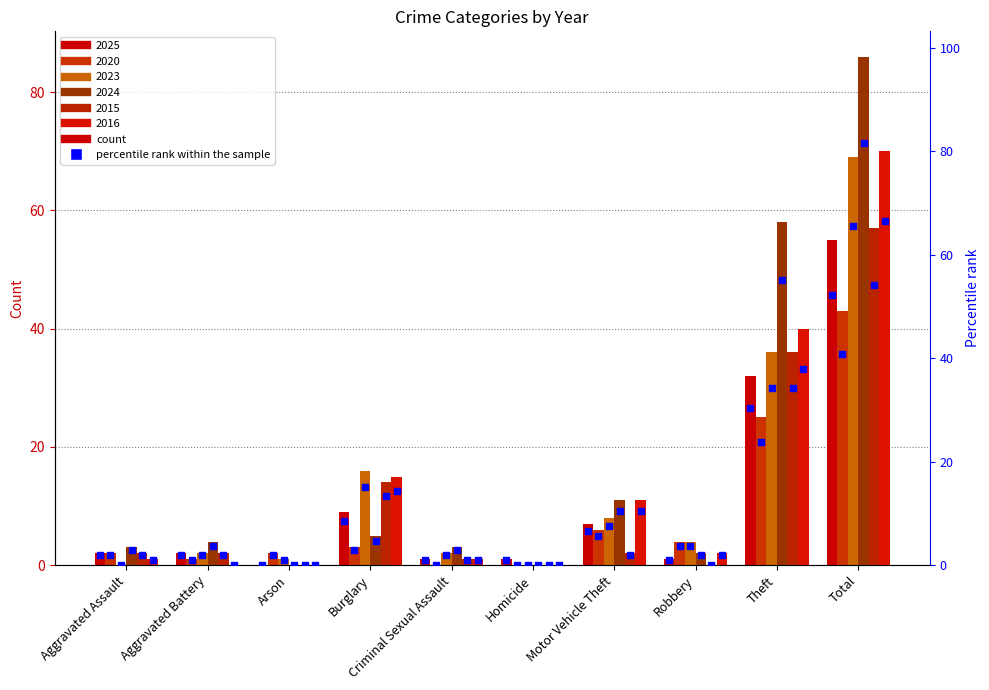

What is the total value across all series at Robbery?

12.3